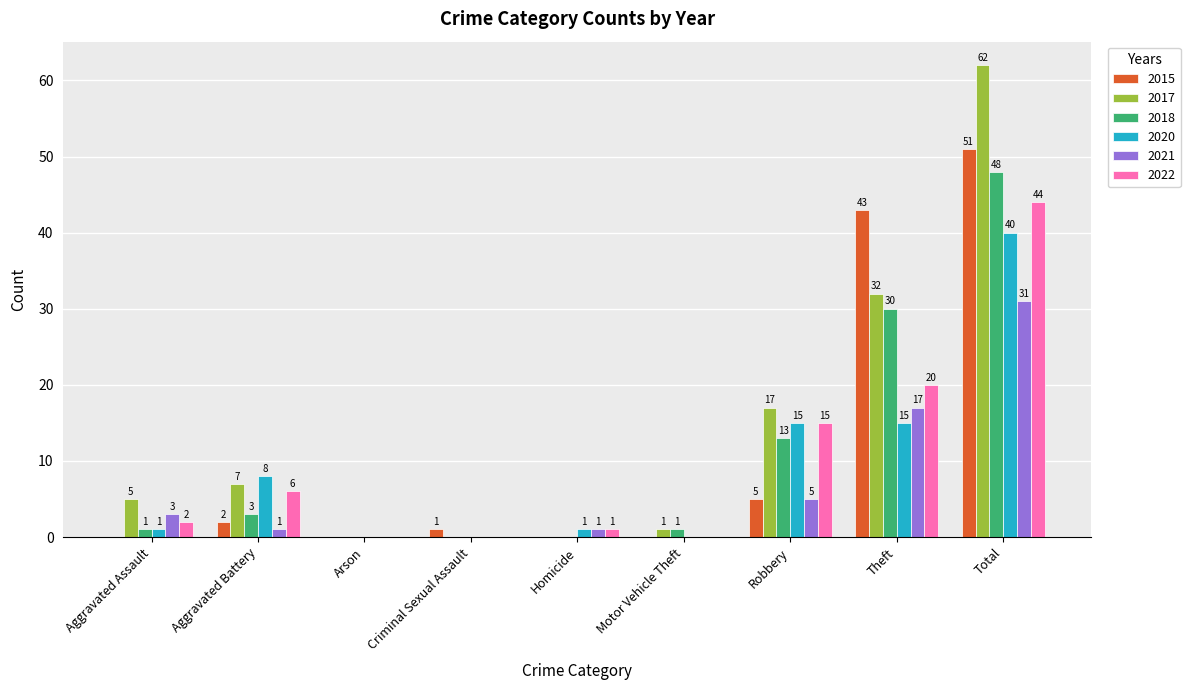

Between Aggravated Battery and Arson, which series saw the biggest shift?

2020